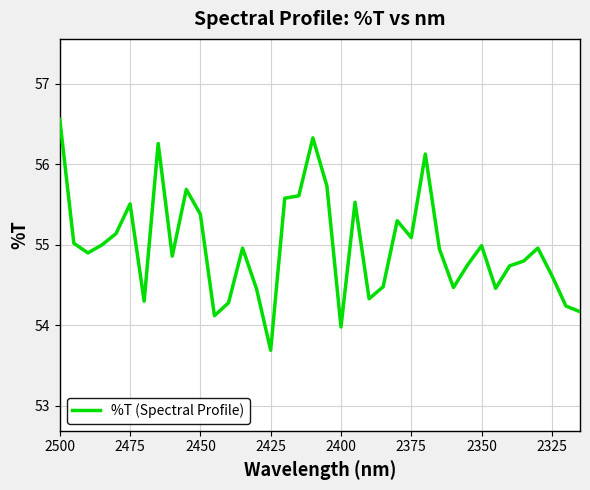

What is the greatest value displayed?

56.6